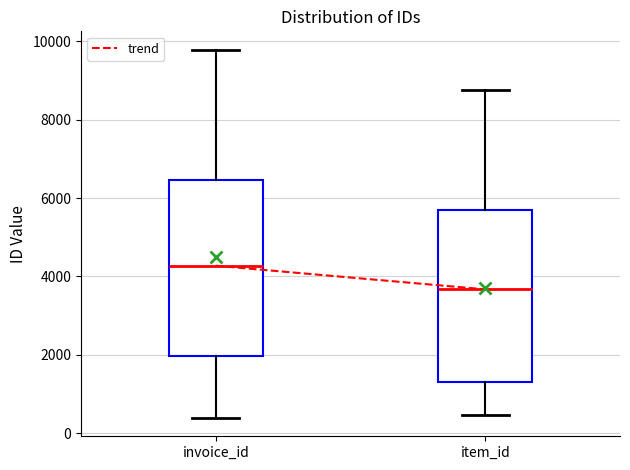

Reading left to right, transcribe this box plot: for each box, give where its median line is, the range the box spans, and where its two whiskers end, as read against the y-axis. The values are not printed on the chart, so give them approximately, as read against the axis.

invoice_id: median 4200, box 2000 to 6400, whiskers 400 to 9800
item_id: median 3600, box 1400 to 5600, whiskers 400 to 8800